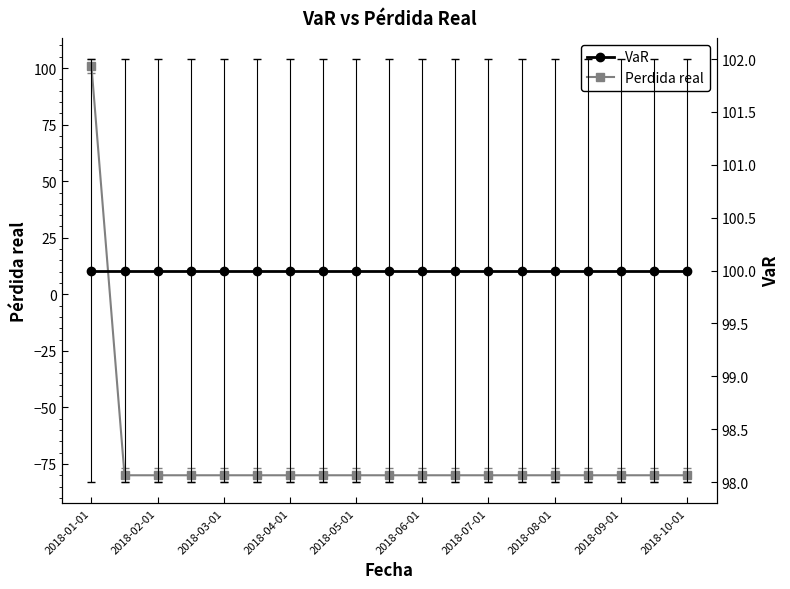

What is the difference between the highest and lowest values at 11?

180